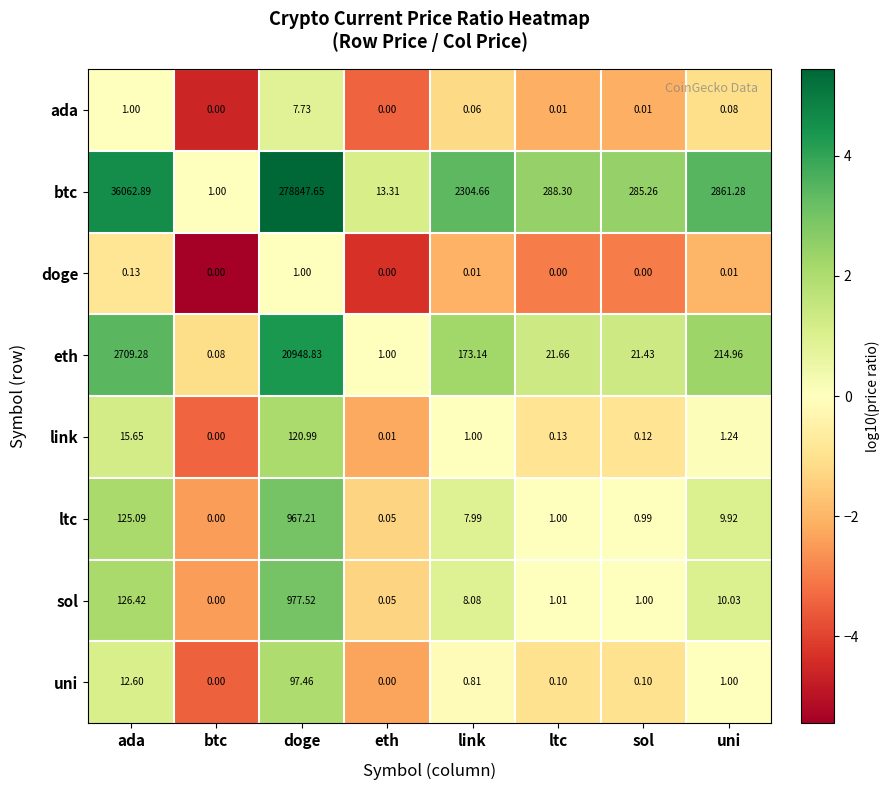

Rank the series by their maximum value, from lowest to highest.

doge, ada, uni, link, ltc, sol, eth, btc